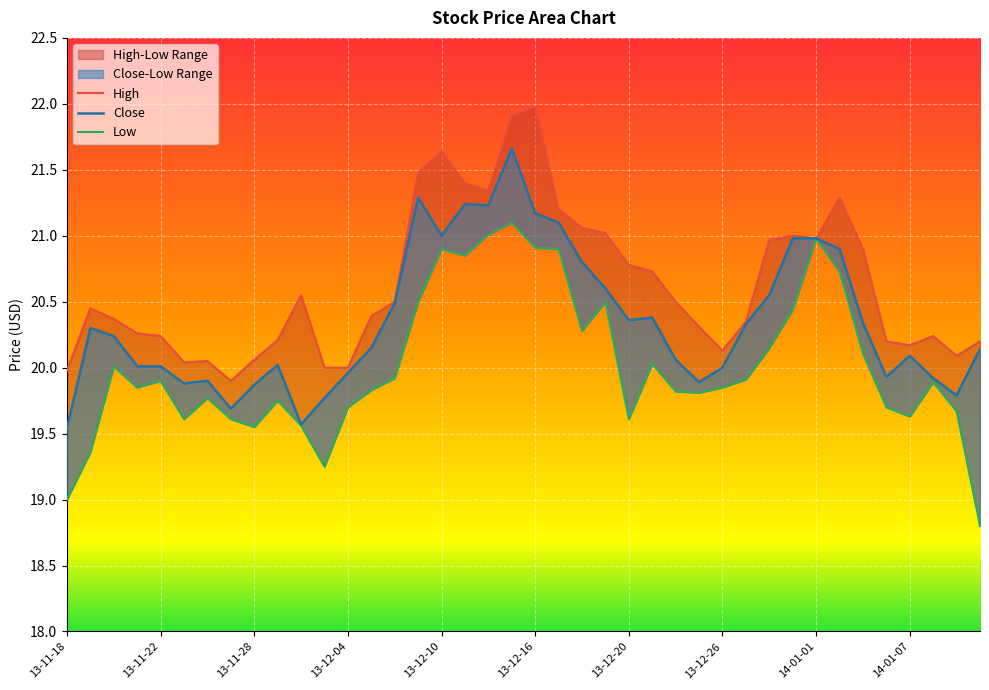

At how many categories does at least one series exceed 20?

36